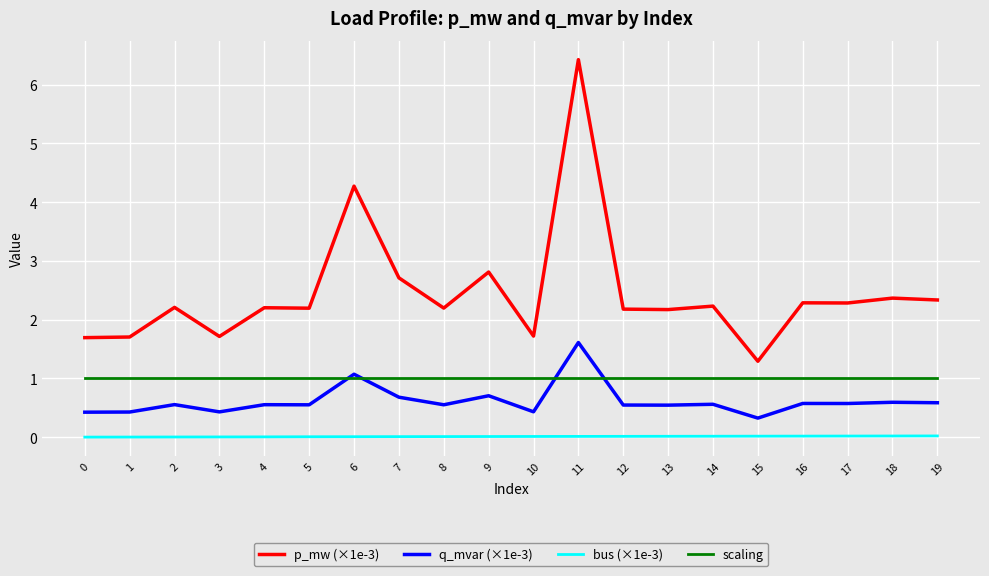

The q_mvar (×1e-3) series shows 0.3 at 8. True or false?

False